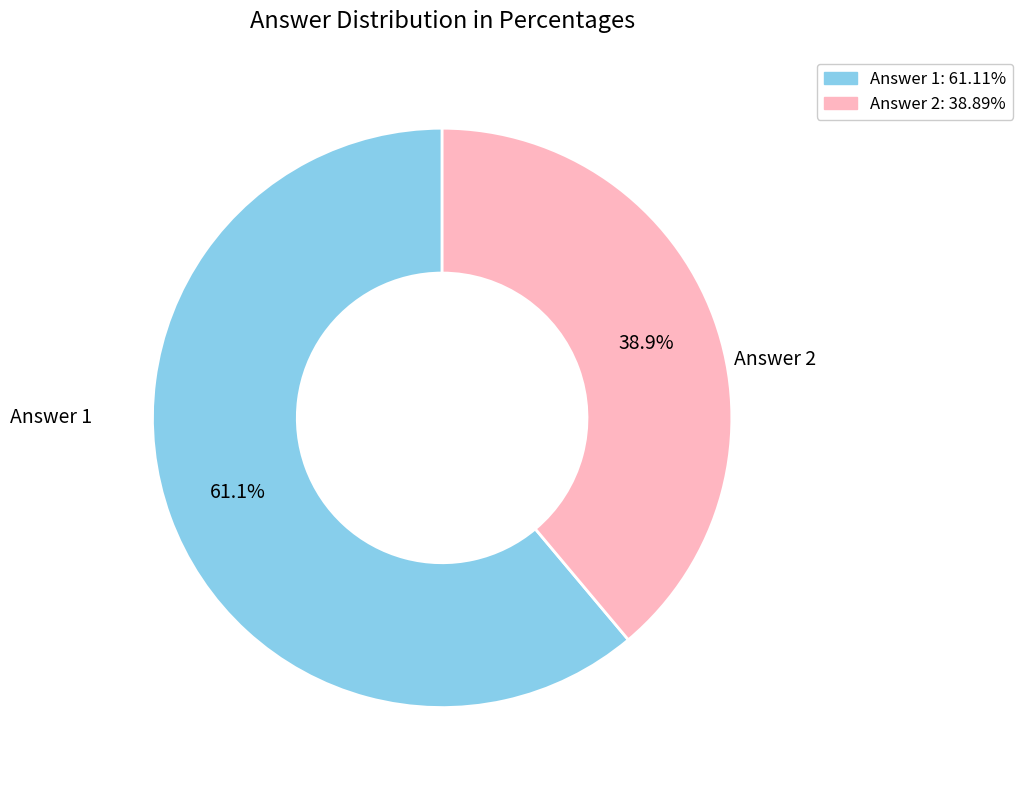

How much of the chart is everything except Answer 2?

61.1%